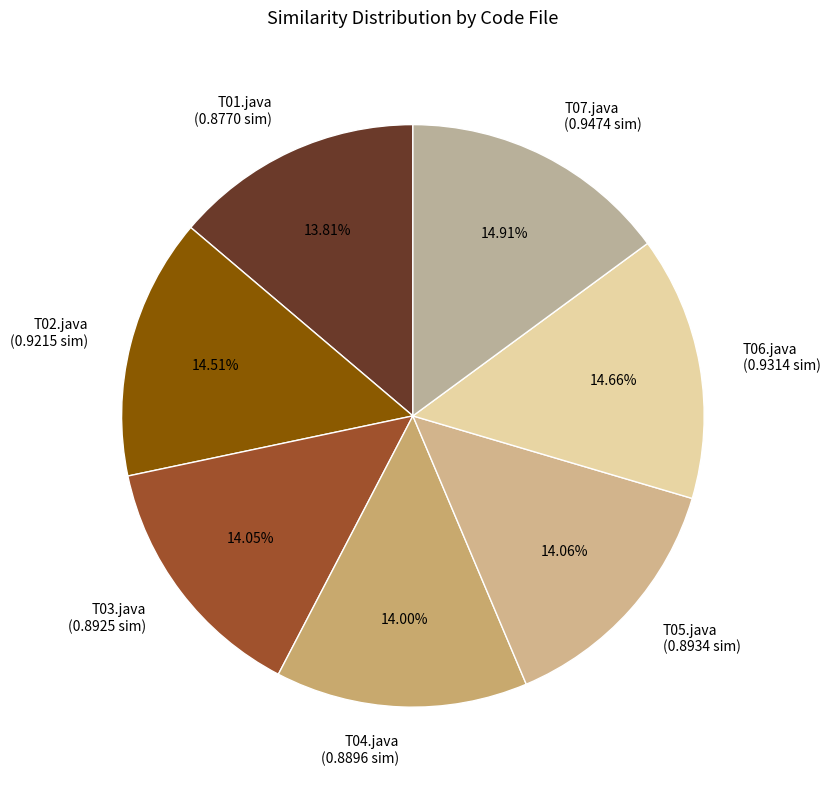

How many segments does this pie chart have?

7